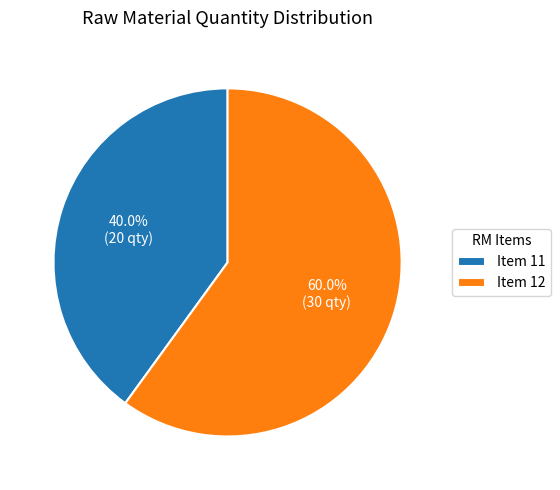

Rank the categories by value from highest to lowest.

Item 12, Item 11